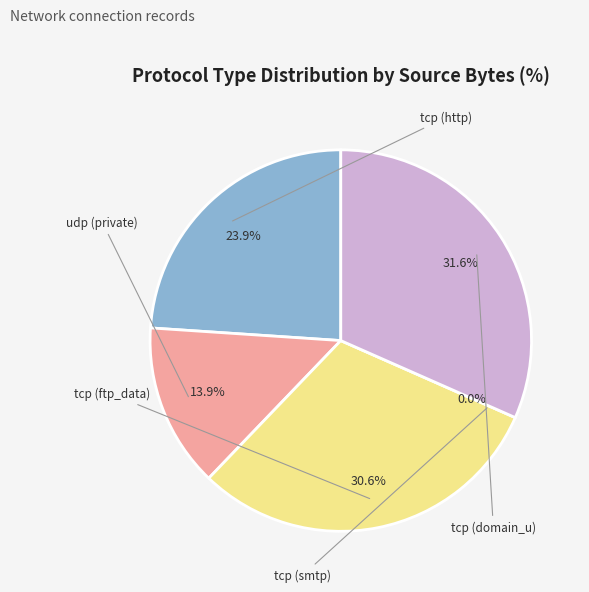

Is there any slice that represents more than half of the pie?

No